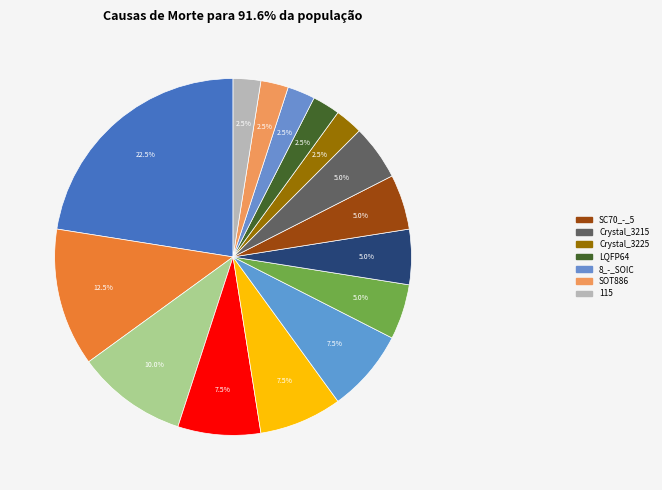

Is there a majority slice in this chart?

No